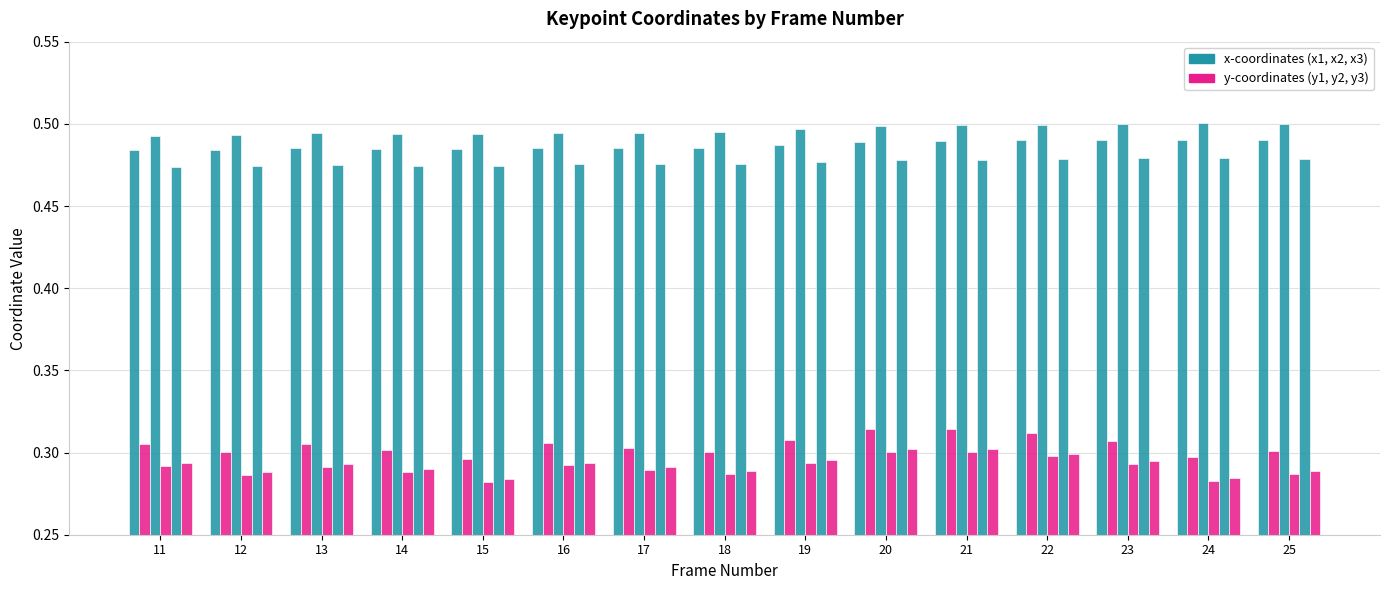

Reading left to right, extract all data points from this chart.

x1: 11=0.5	12=0.5	13=0.5	14=0.5	15=0.5	16=0.5	17=0.5	18=0.5	19=0.5	20=0.5	21=0.5	22=0.5	23=0.5	24=0.5	25=0.5
y1: 11=0.3	12=0.3	13=0.3	14=0.3	15=0.3	16=0.3	17=0.3	18=0.3	19=0.3	20=0.3	21=0.3	22=0.3	23=0.3	24=0.3	25=0.3
x2: 11=0.5	12=0.5	13=0.5	14=0.5	15=0.5	16=0.5	17=0.5	18=0.5	19=0.5	20=0.5	21=0.5	22=0.5	23=0.5	24=0.5	25=0.5
y2: 11=0.3	12=0.3	13=0.3	14=0.3	15=0.3	16=0.3	17=0.3	18=0.3	19=0.3	20=0.3	21=0.3	22=0.3	23=0.3	24=0.3	25=0.3
x3: 11=0.5	12=0.5	13=0.5	14=0.5	15=0.5	16=0.5	17=0.5	18=0.5	19=0.5	20=0.5	21=0.5	22=0.5	23=0.5	24=0.5	25=0.5
y3: 11=0.3	12=0.3	13=0.3	14=0.3	15=0.3	16=0.3	17=0.3	18=0.3	19=0.3	20=0.3	21=0.3	22=0.3	23=0.3	24=0.3	25=0.3